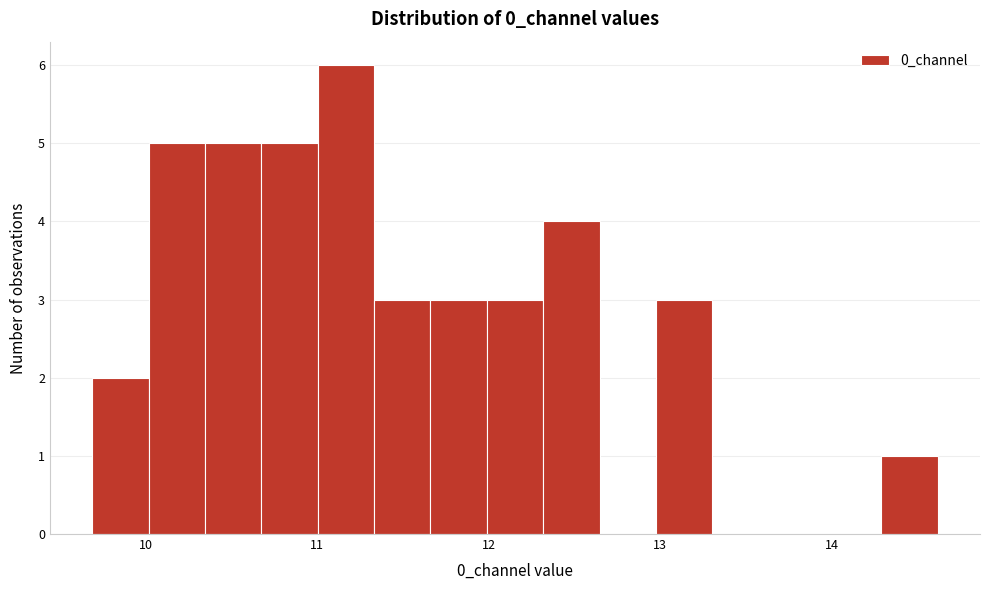

Read against the x-axis, roughly where is the centre of the tallest bar?

11.2